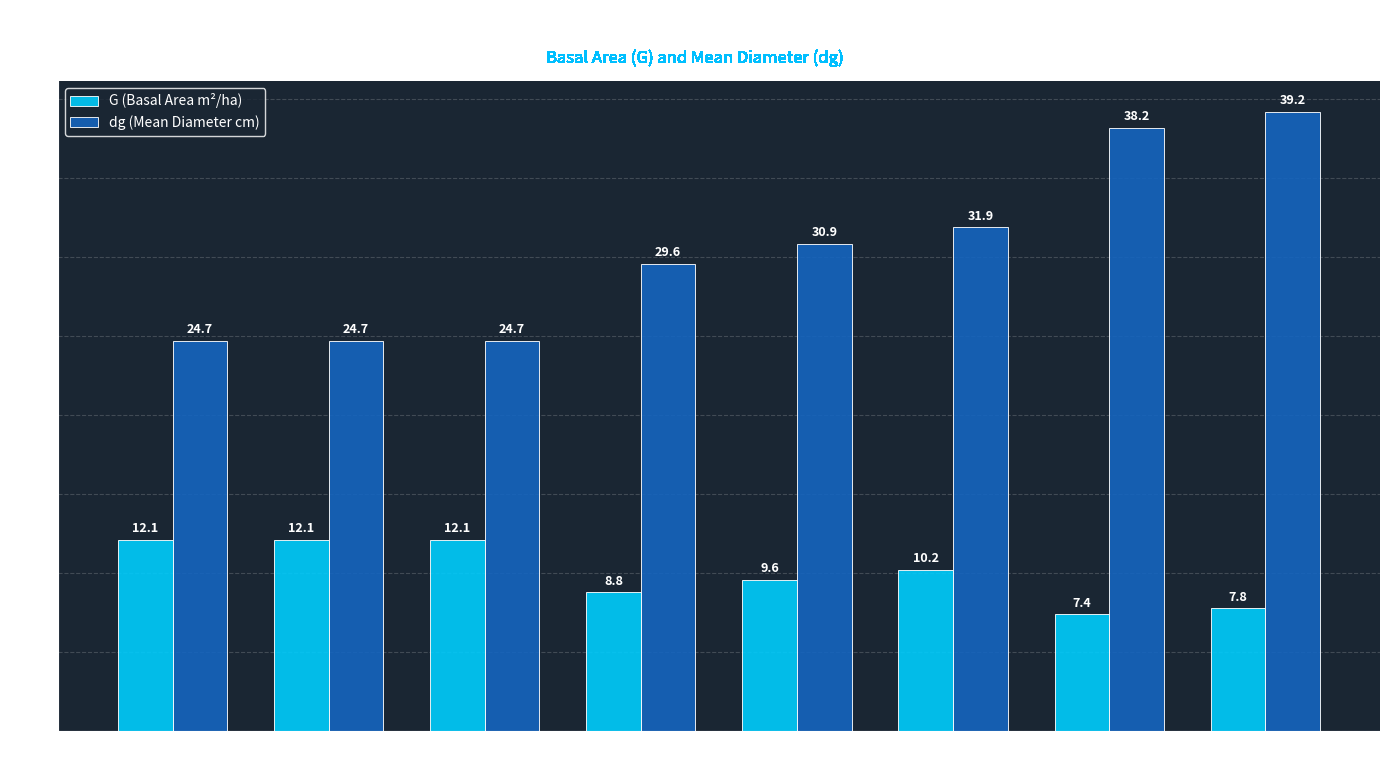

At which category is the sum across all series the highest?

Nodo 16